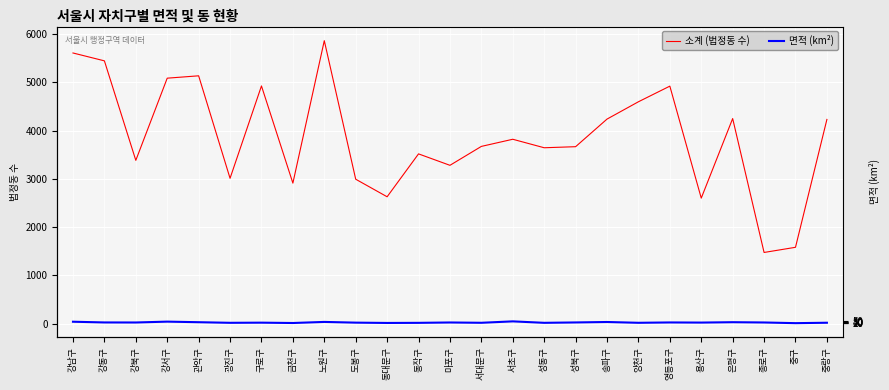

What is the label of the 18th point from the left?

송파구